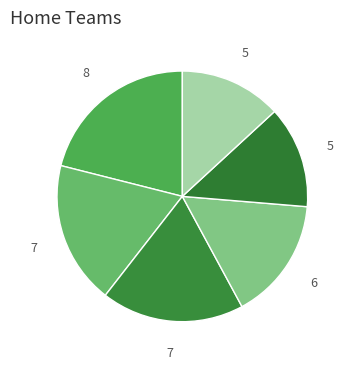

Count the number of slices in the pie.

6